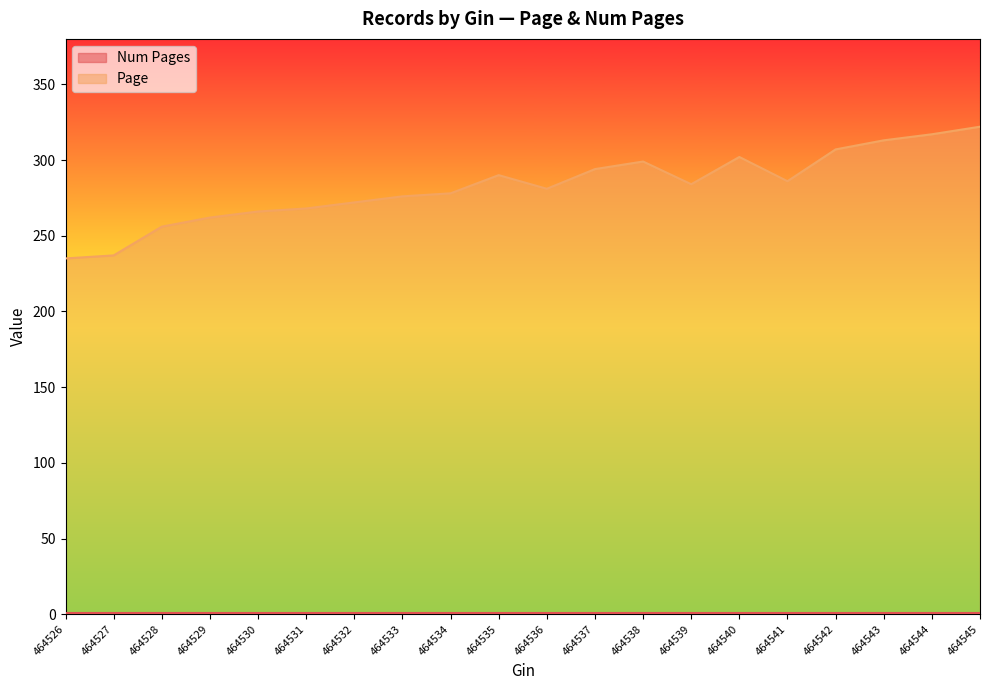

Where is the first local minimum?

464536